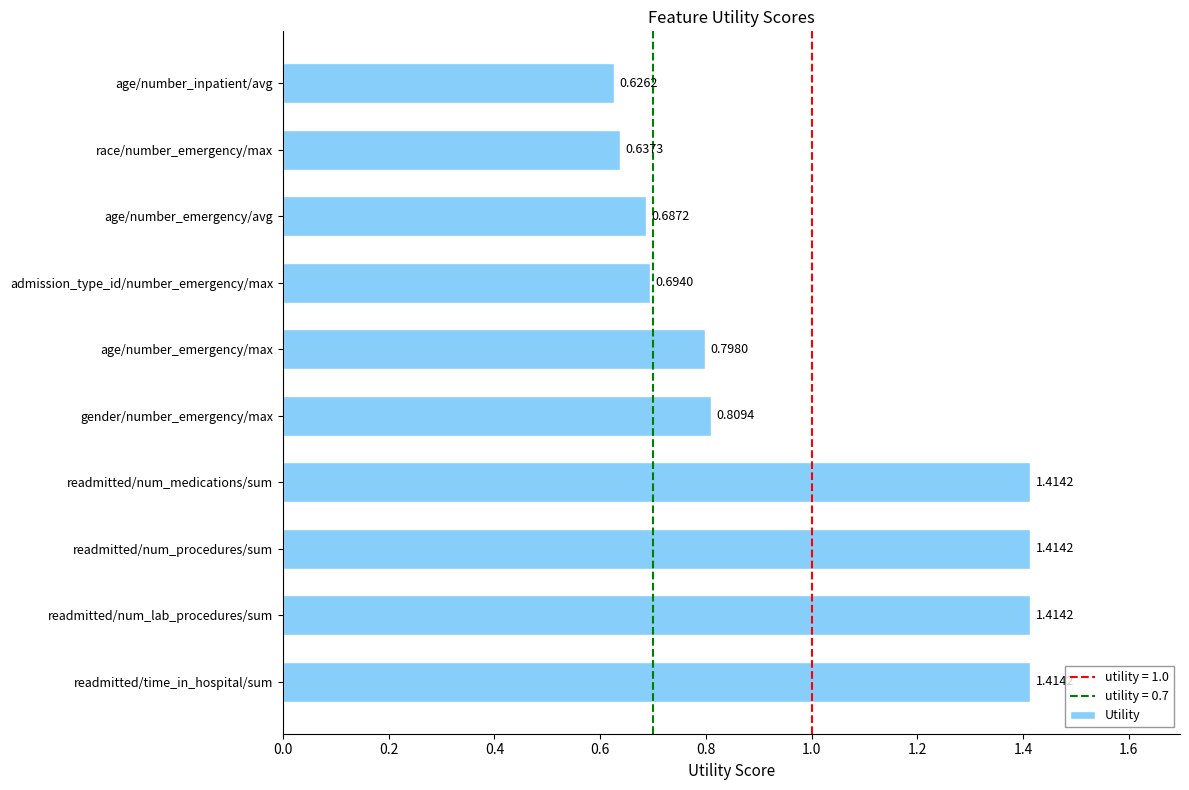

At which category does the chart reach its minimum across all series?

age/number_inpatient/avg